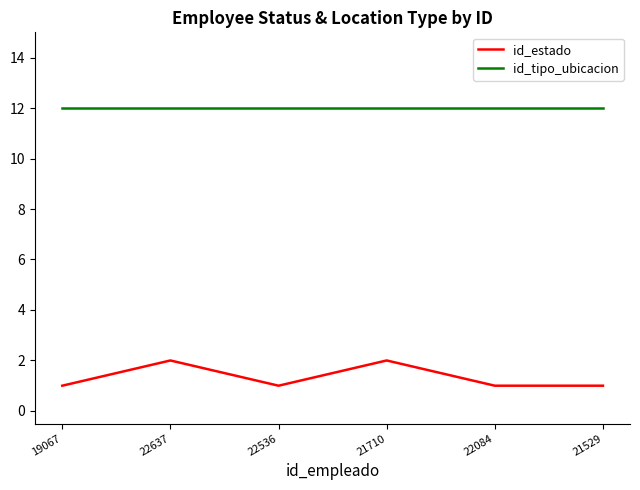

What position from the left is 22637?

2